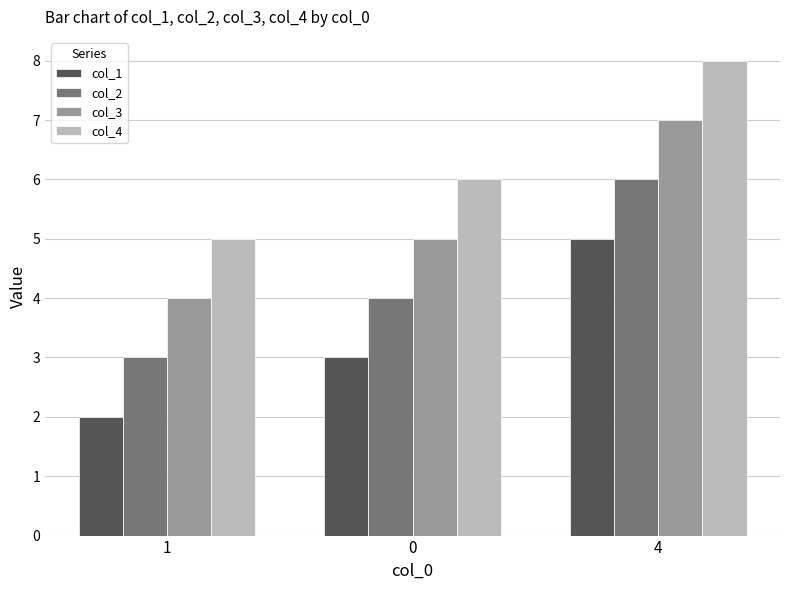

What position from the left is 1?

1